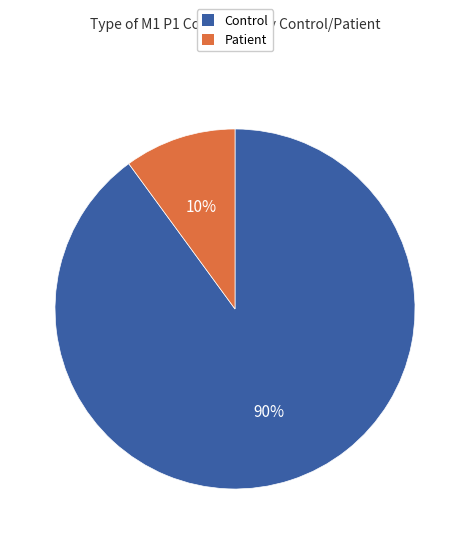

True or false: Control accounts for 99% of the total.

False